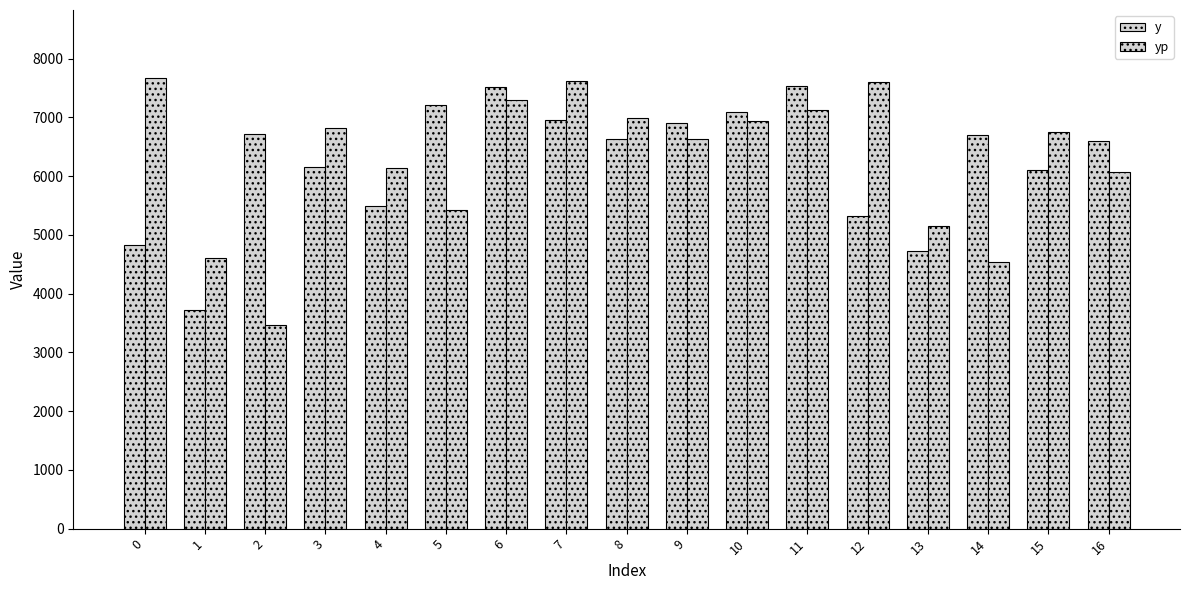

How many series are shown in this chart?

2